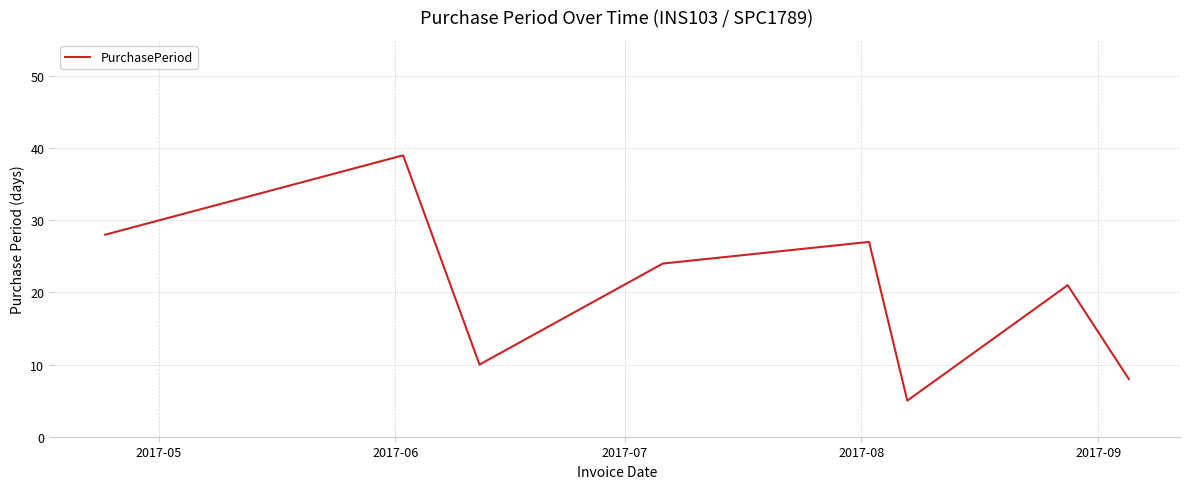

How many interior local valleys (lower than both neighbors) does the data have?

2